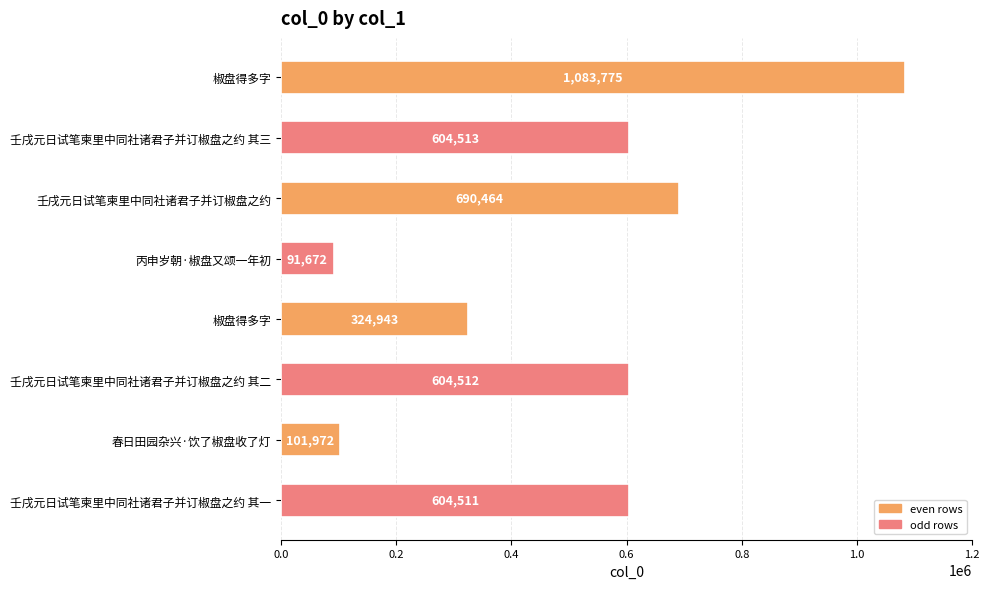

How many series are shown in this chart?

1